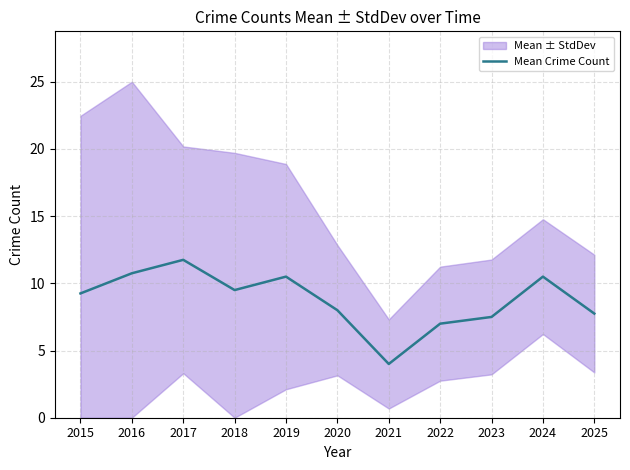

The chart shows a value of 16.1 at 2015. True or false?

False